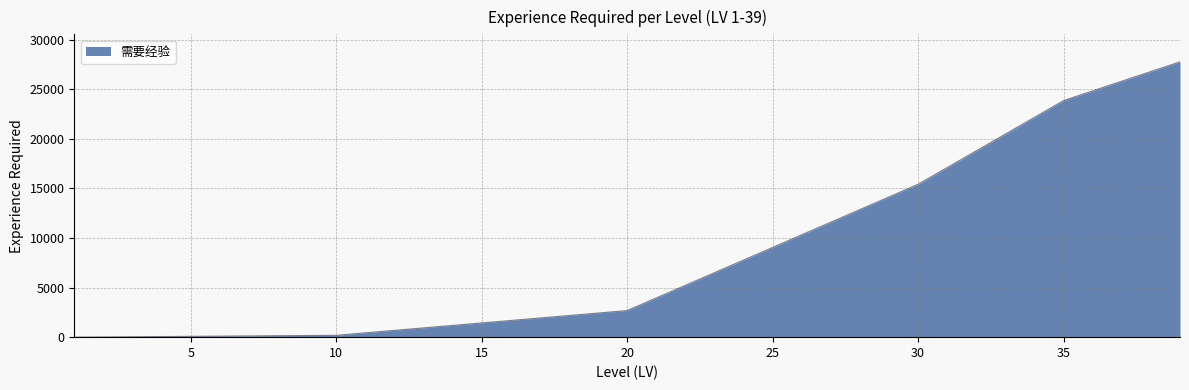

What is the maximum value shown in the chart?

27756.4